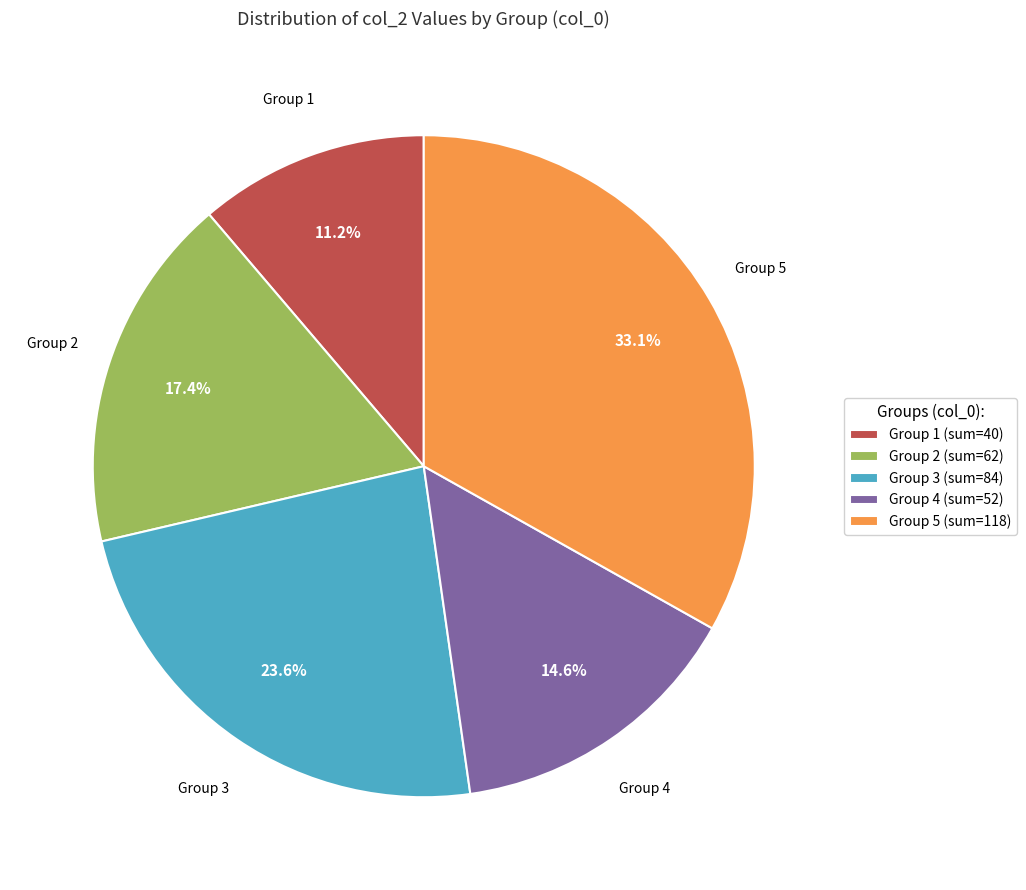

How many slices are in this pie chart?

5